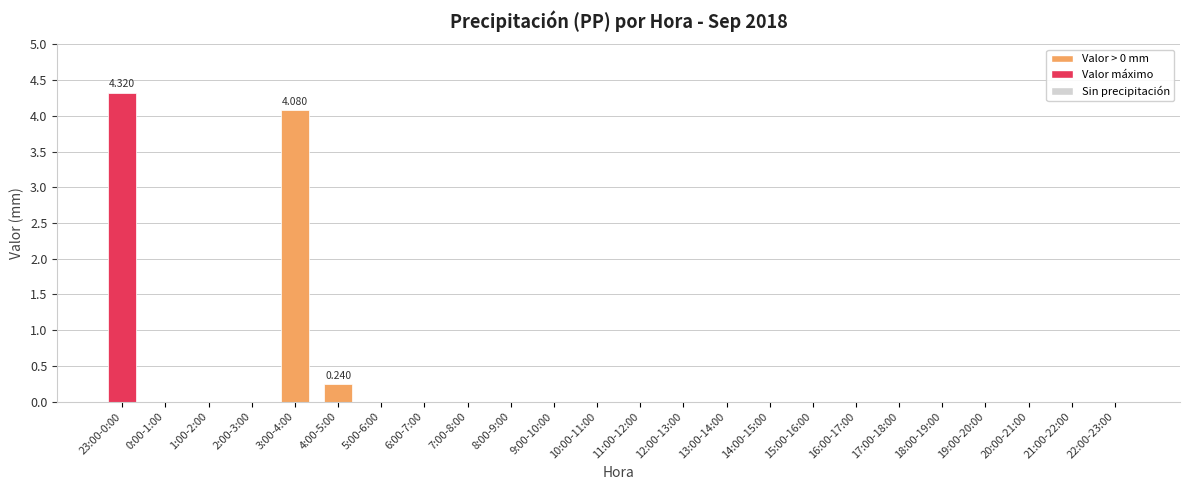

What is the difference between the second highest and minimum values?

4.1